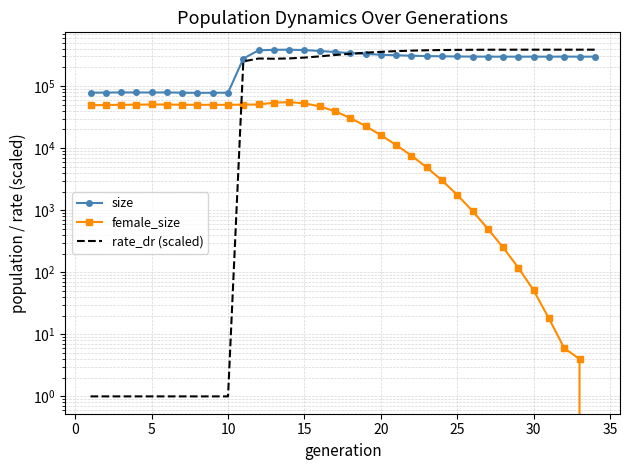

What is the value of the size point at the 15th from the left?

380157.0